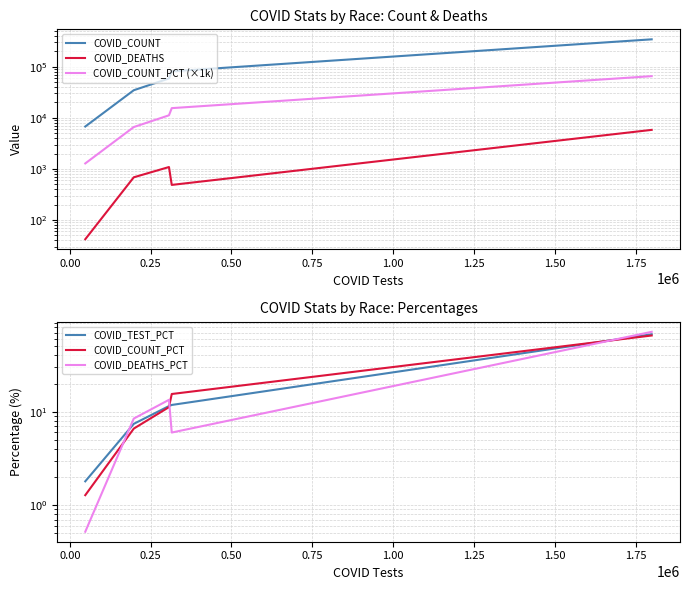

True or false: COVID_COUNT_PCT has more than 1 points higher than both neighbors.

False